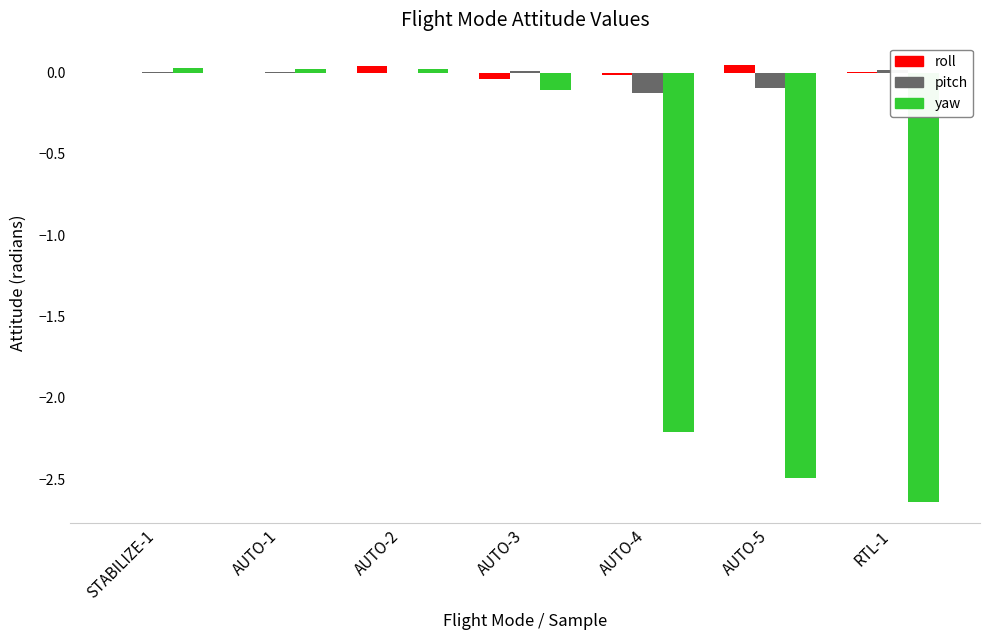

What is the difference between the second highest and second lowest values in the yaw series?

2.5